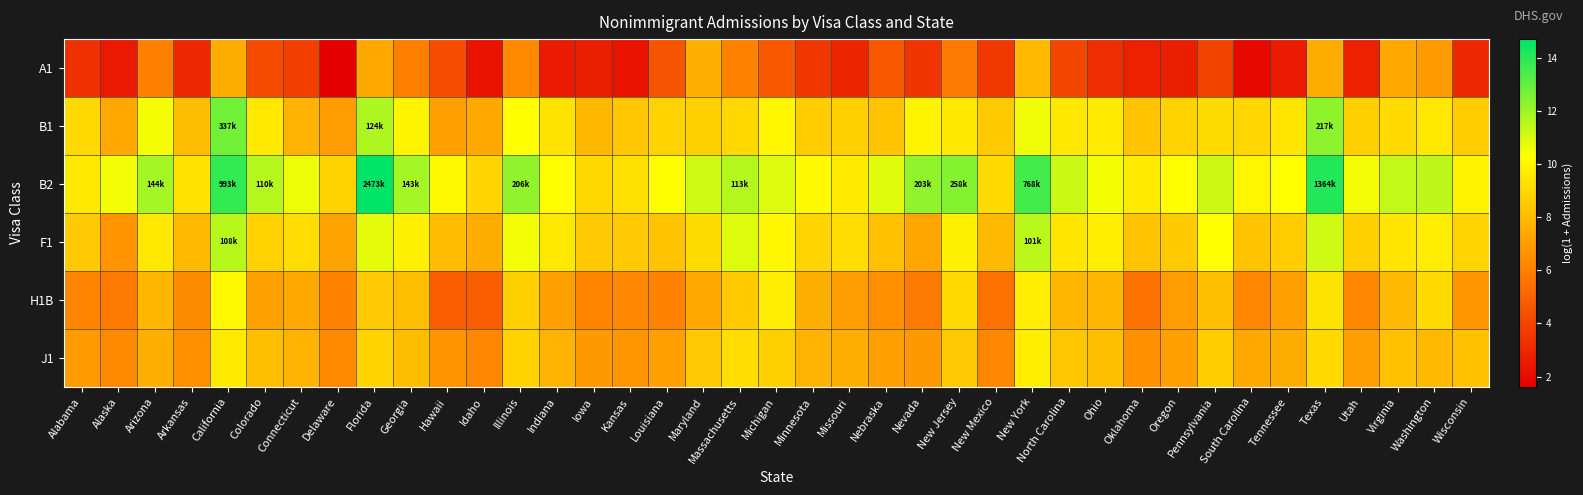

Rank the series by their maximum value, from highest to lowest.

B2, B1, F1, H1B, J1, A1